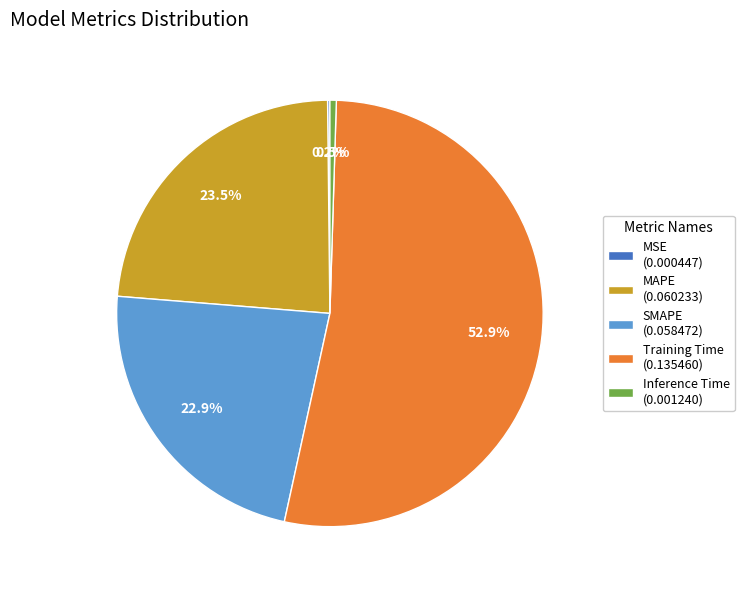

Combined, what portion of the pie is MAPE (0.060233) and Inference Time (0.001240)?

24.0%